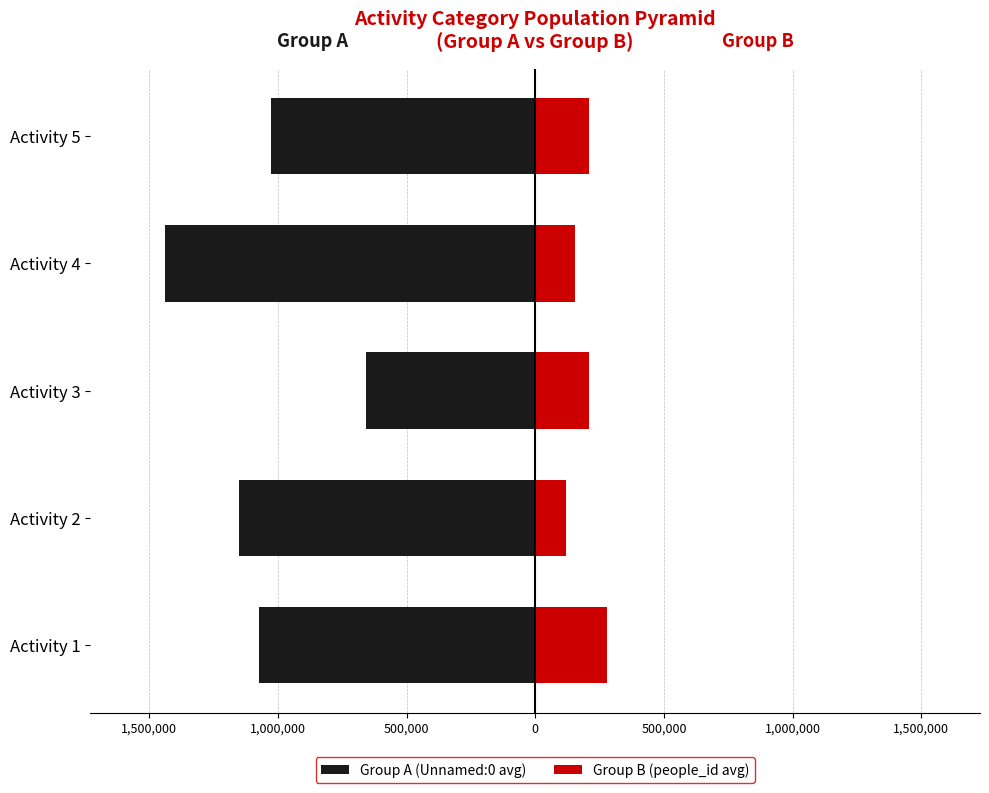

What are all the series names shown in the legend?

Group A (Unnamed:0 avg), Group B (people_id avg)